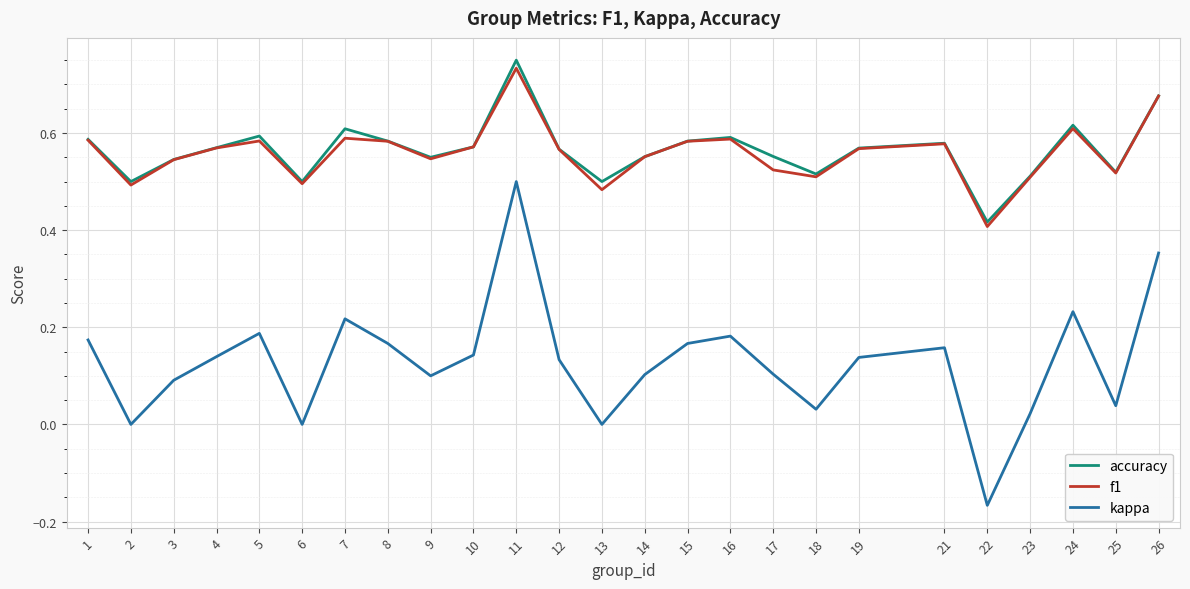

True or false: kappa has a value of 0.3 at 1.

False